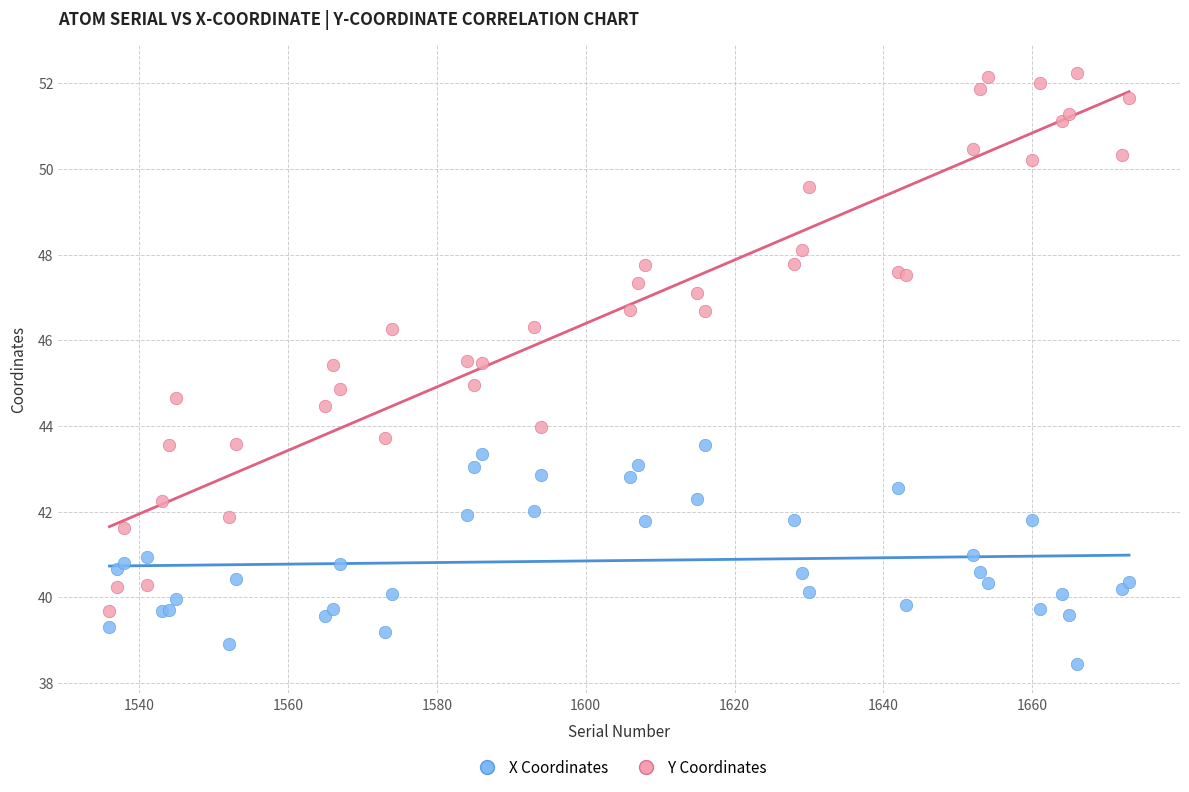

Which series contains the lowest Y value?

X Coordinates